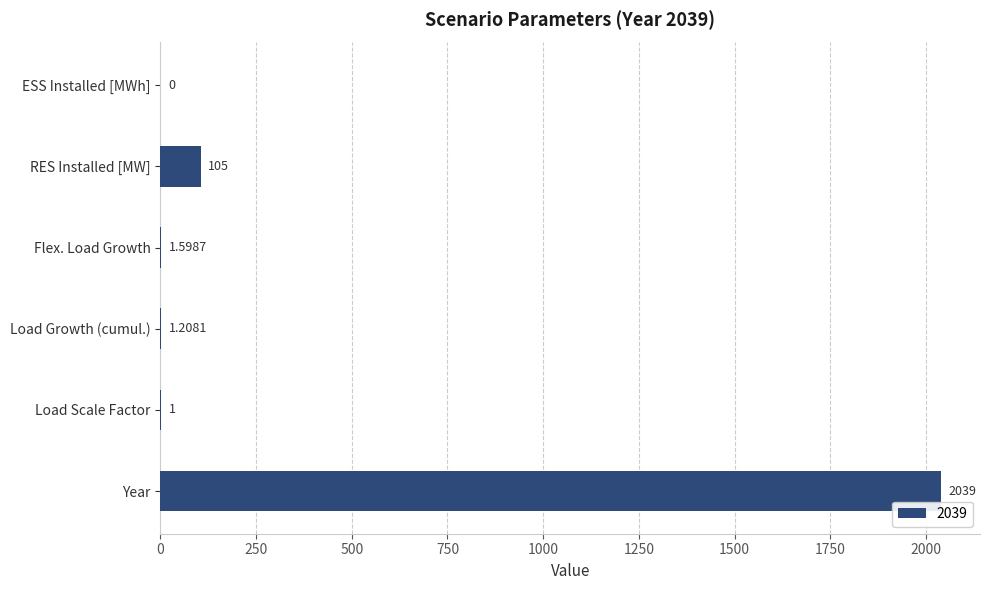

Which has a higher value, RES Installed [MW] or ESS Installed [MWh]?

RES Installed [MW]